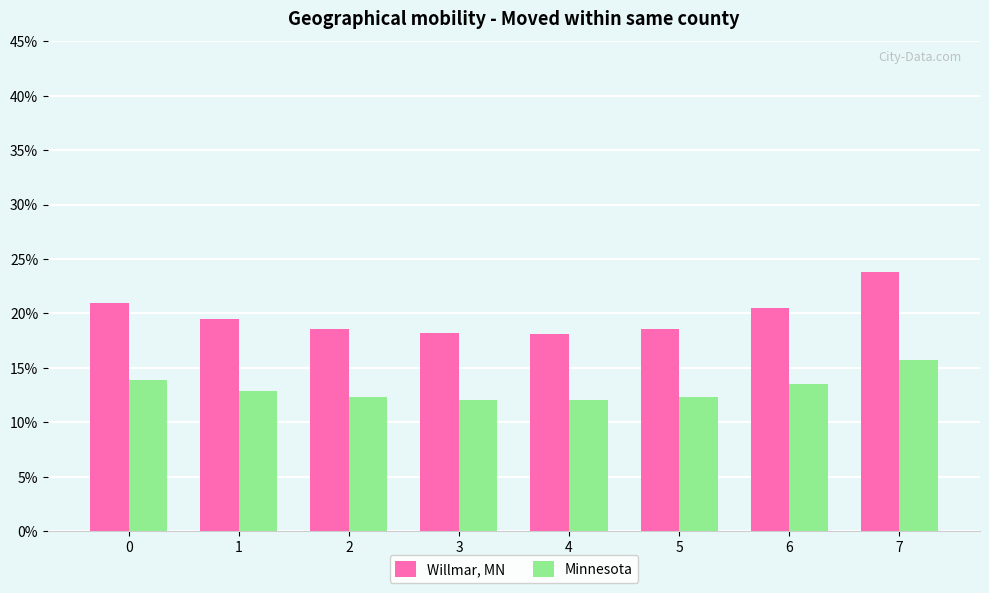

What is the maximum value for Willmar, MN?

23.8